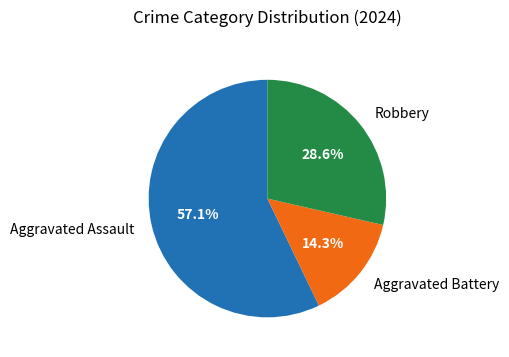

Combined, what portion of the pie is Robbery and Aggravated Assault?

85.7%